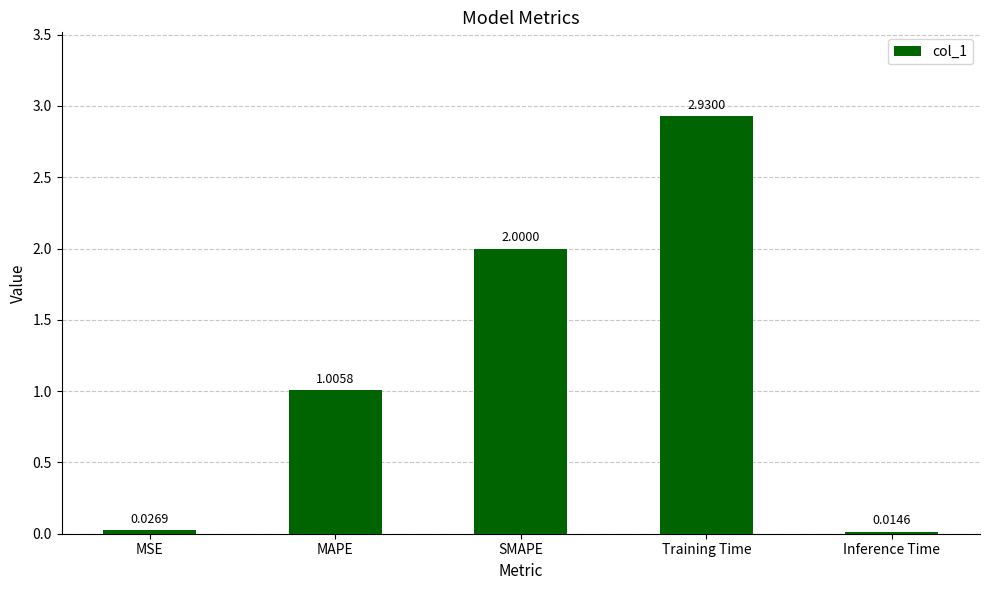

Does the chart contain stacked bars?

No